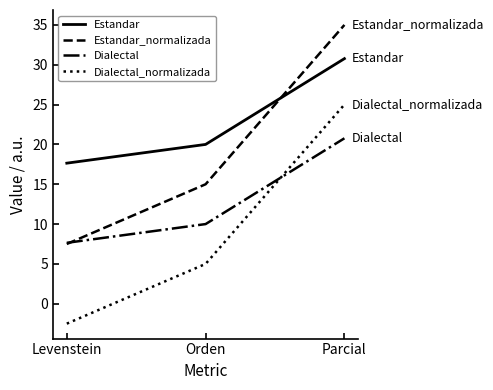

Reading left to right, what are all the values shown in this chart?

Estandar: 17.6	20.0	30.8
Estandar_normalizada: 7.5	15.0	35.0
Dialectal: 7.6	10.0	20.8
Dialectal_normalizada: -2.5	5.0	25.0